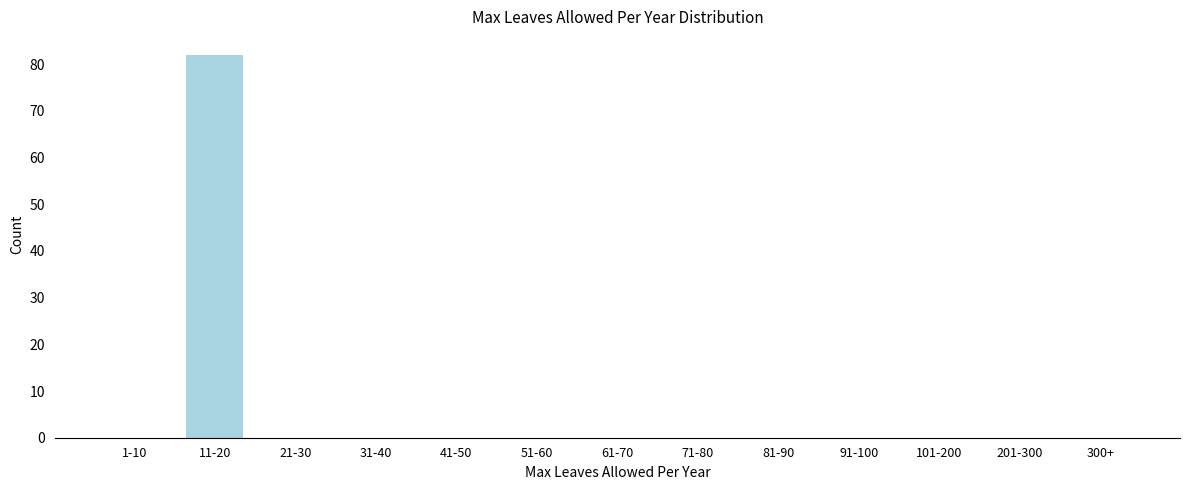

Reading left to right, transcribe all the data shown in this chart.

1-10=0	11-20=82	21-30=0	31-40=0	41-50=0	51-60=0	61-70=0	71-80=0	81-90=0	91-100=0	101-200=0	201-300=0	300+=0